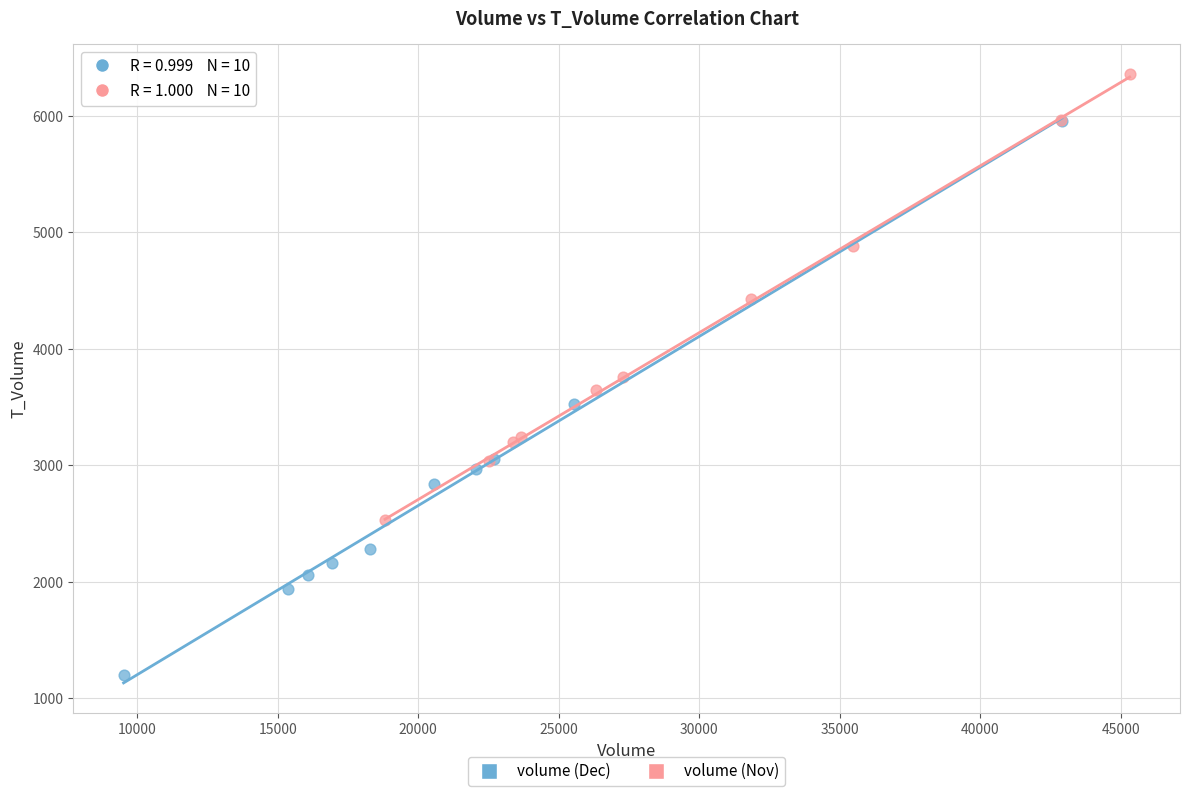

Which series contains the highest Y value?

volume (Nov)